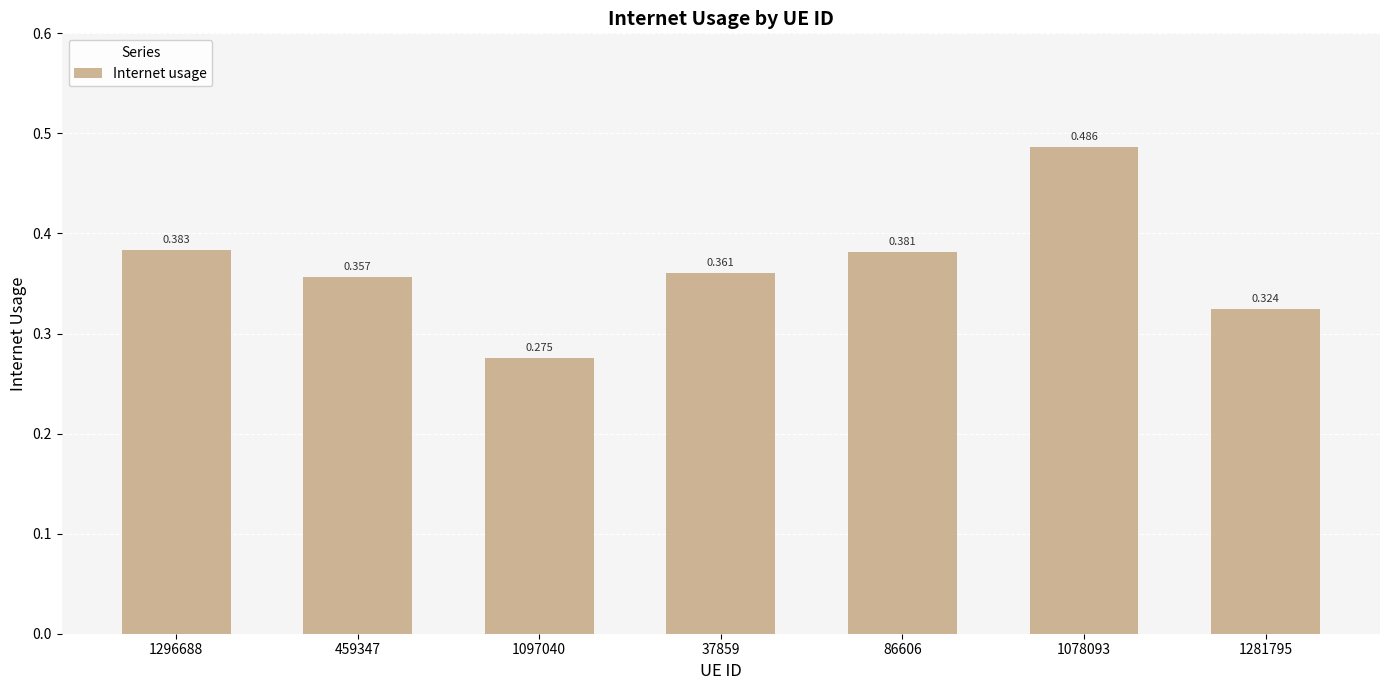

What is the minimum value shown in the chart?

0.3